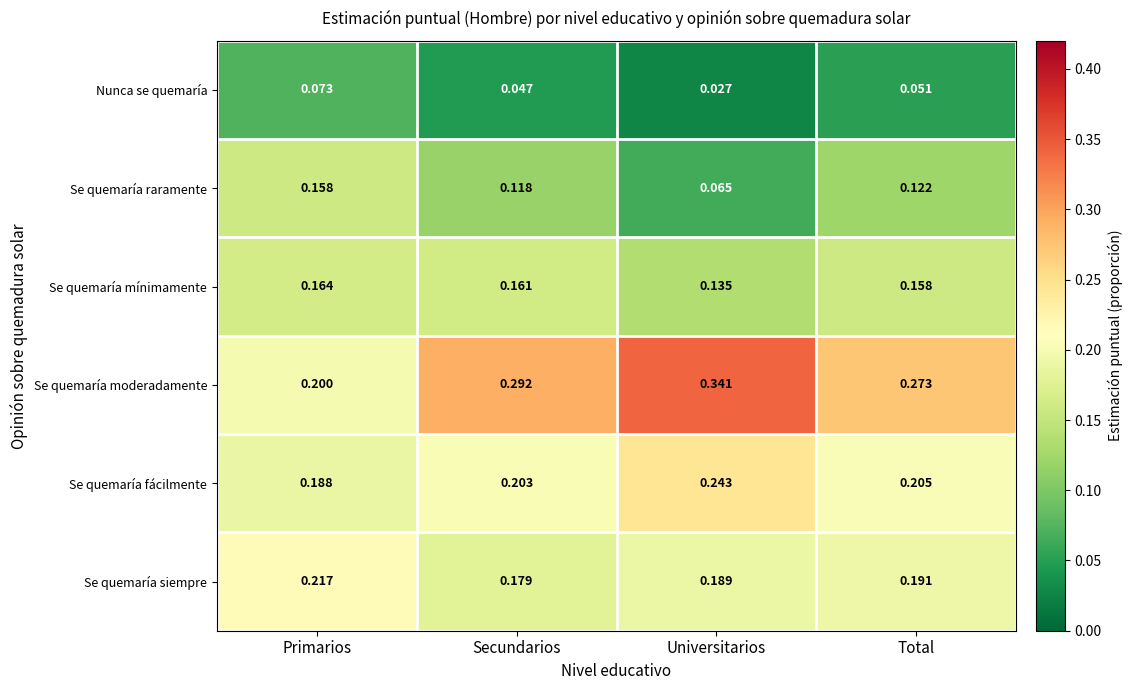

Is the value of Se quemaría raramente at Primarios greater than the value of Se quemaría siempre at Universitarios?

No